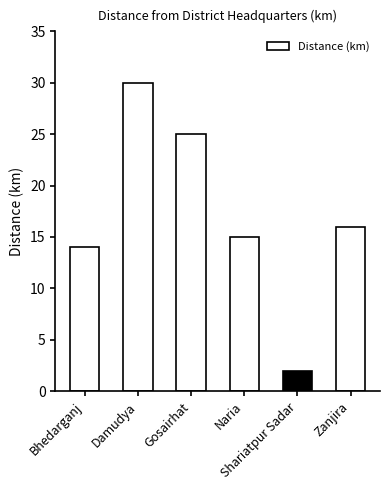

What is the difference between the maximum and minimum values?

28